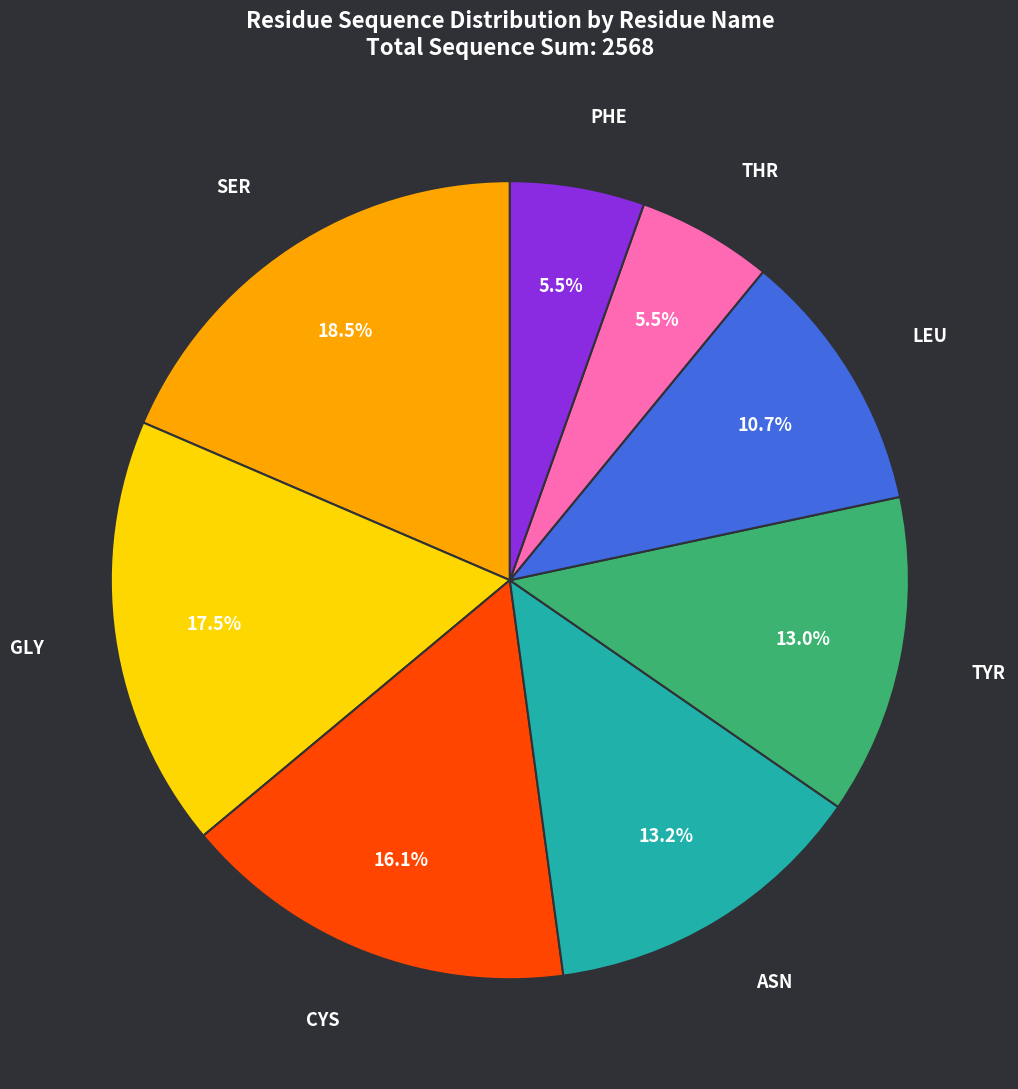

Is there a majority slice in this chart?

No